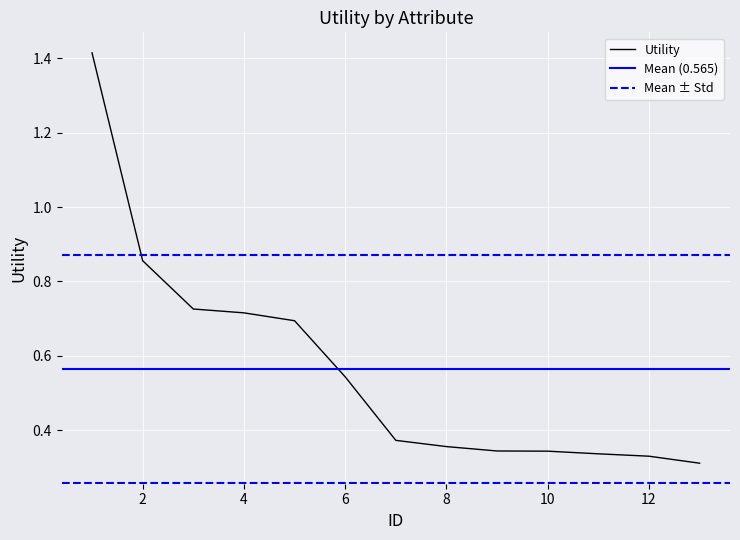

True or false: the data shows 1.4 at 1.

True